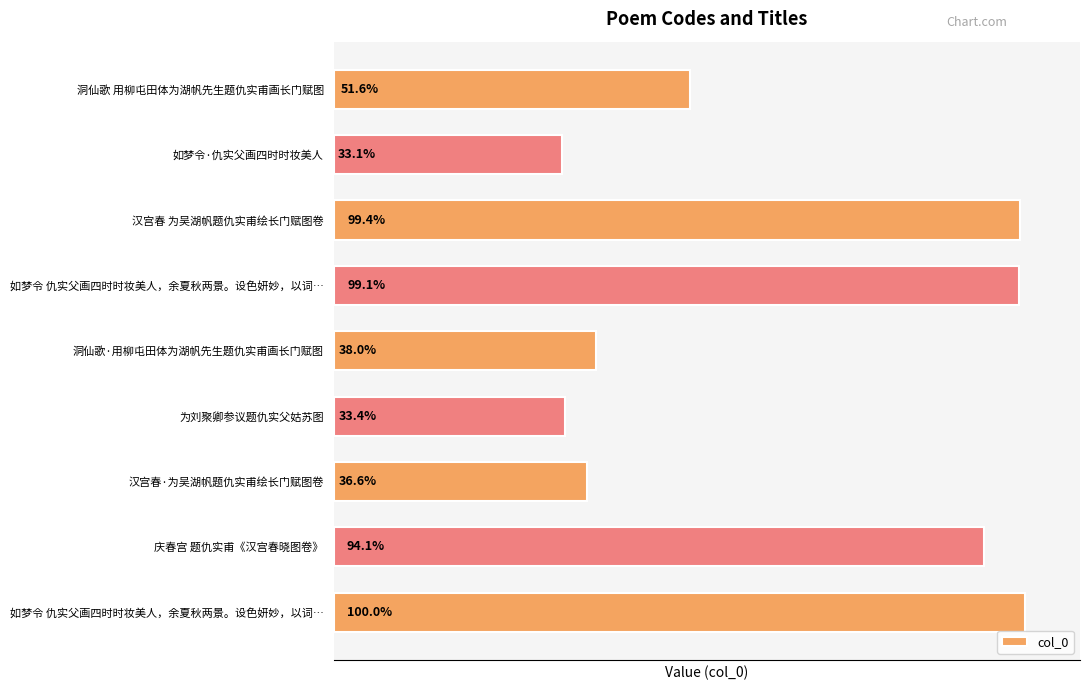

Are the bars horizontal?

Yes